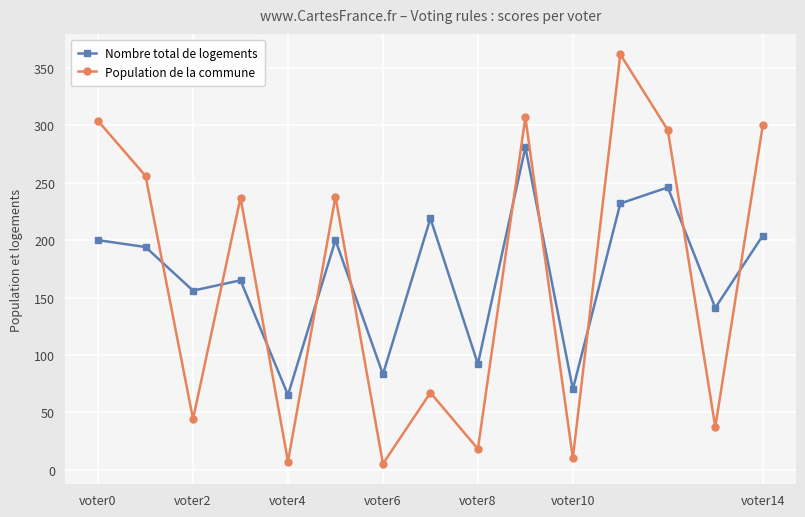

What is the average value of the Nombre total de logements series?

170